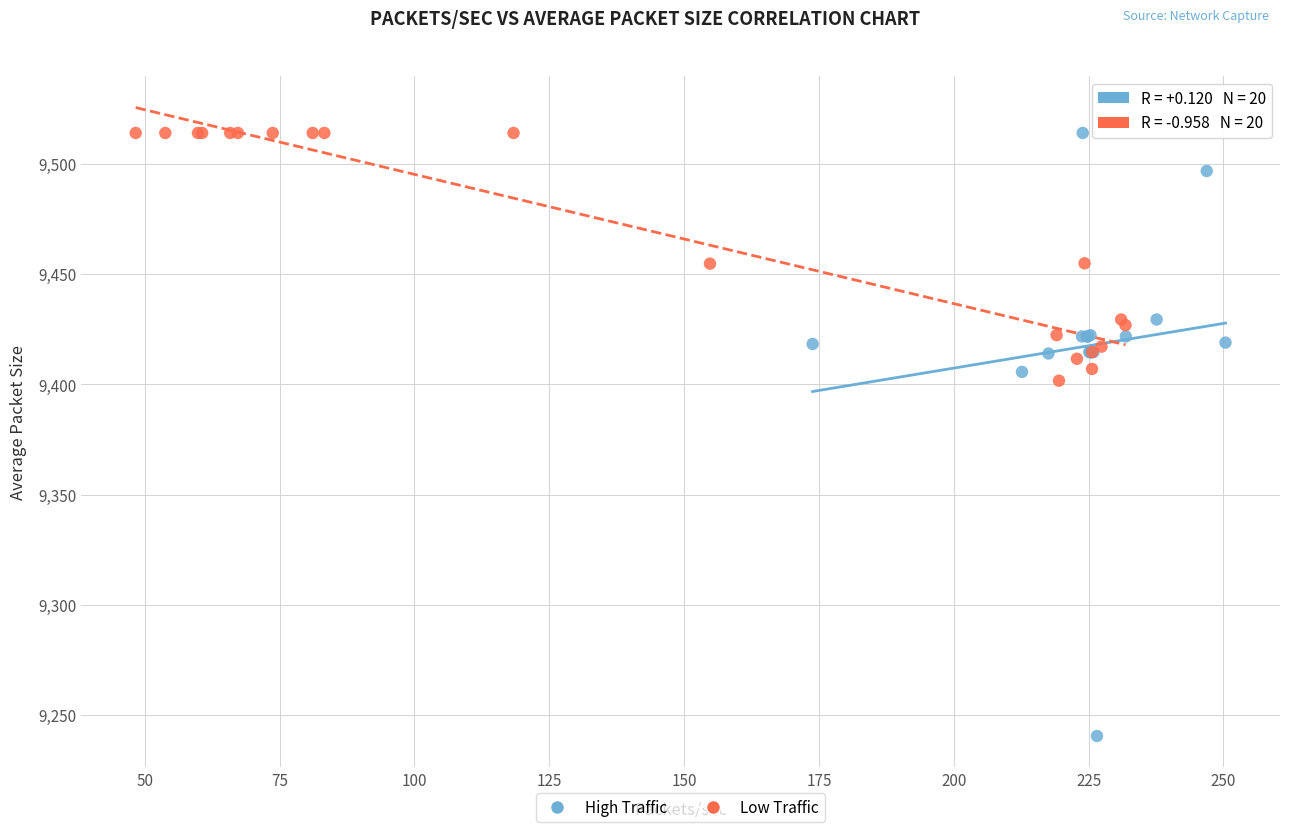

Which series has the largest Y range (max minus min)?

High Traffic